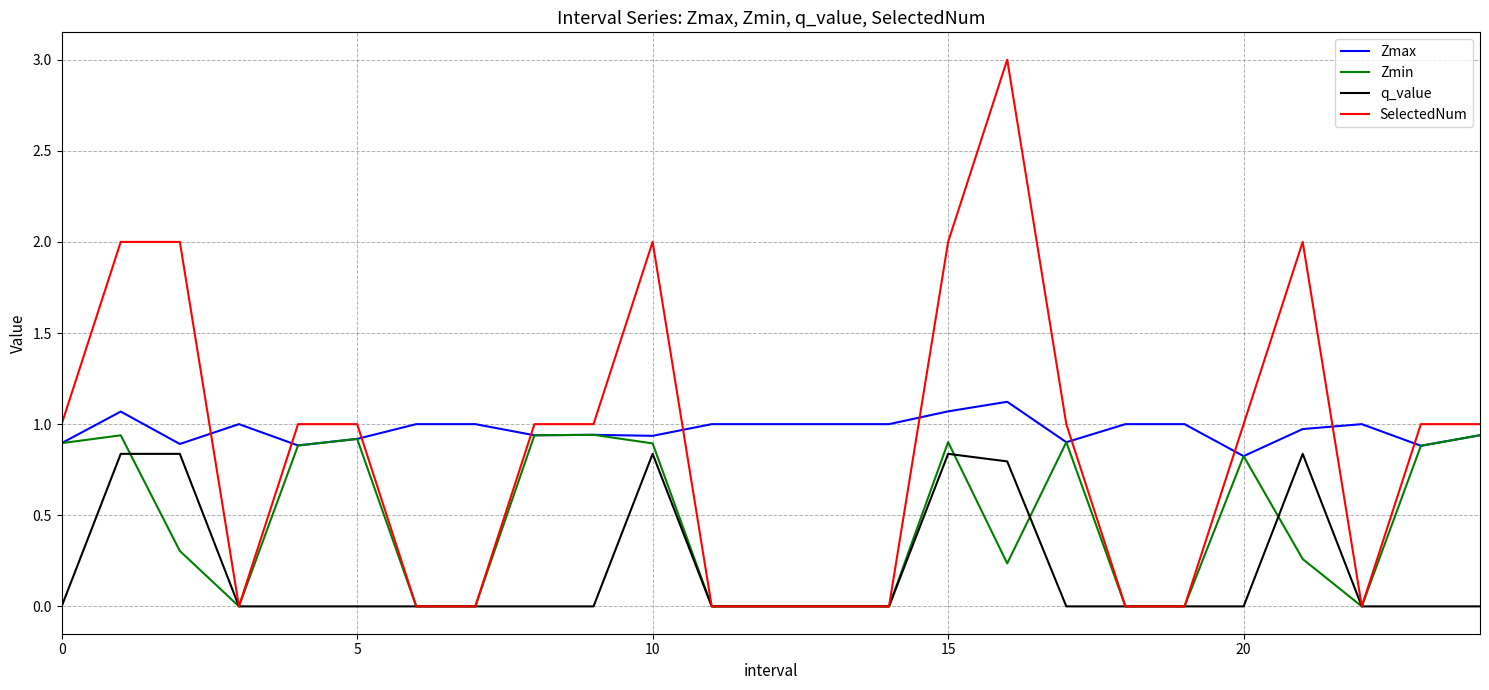

True or false: Zmax and SelectedNum intersect in this chart.

True